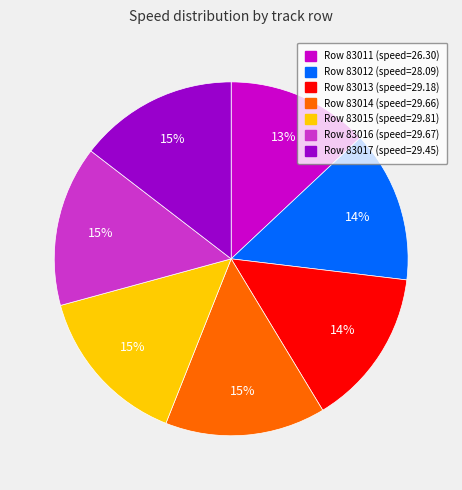

Is there any slice that represents more than half of the pie?

No